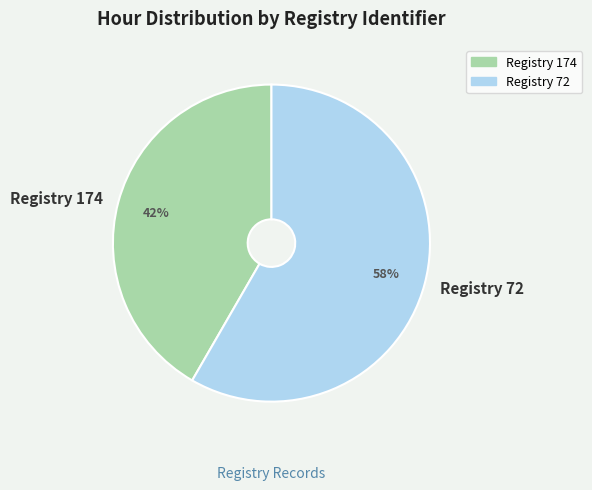

To the nearest percent, what is the average slice percentage?

50%